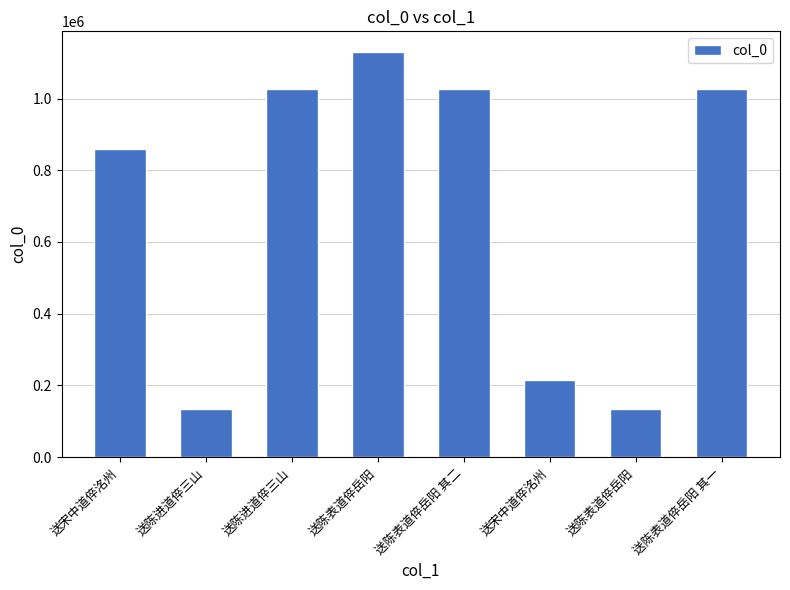

What is the difference between the maximum and minimum values?

995973